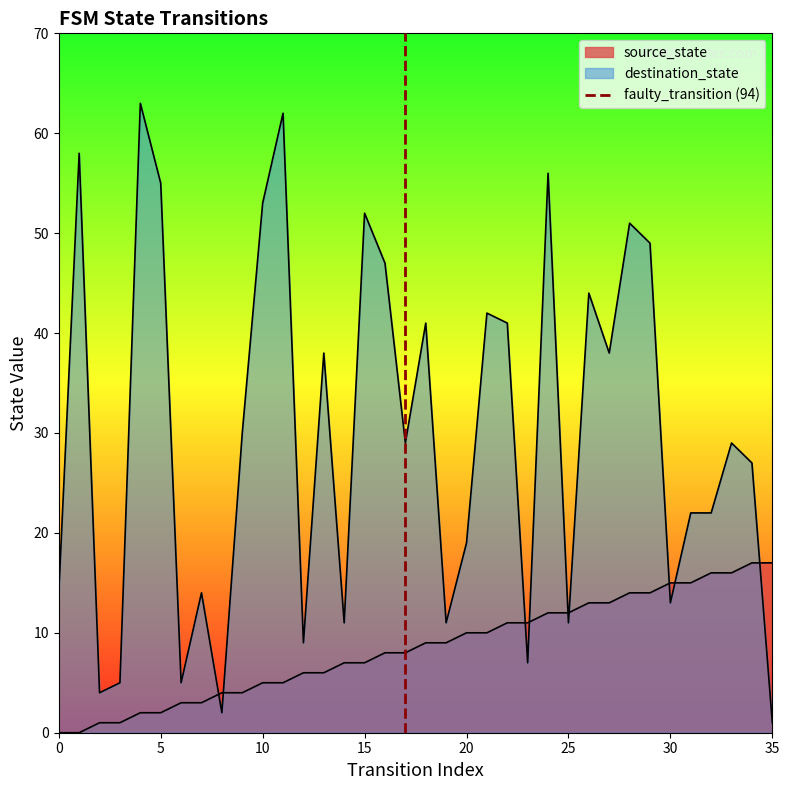

How many data points are less than 1?

1